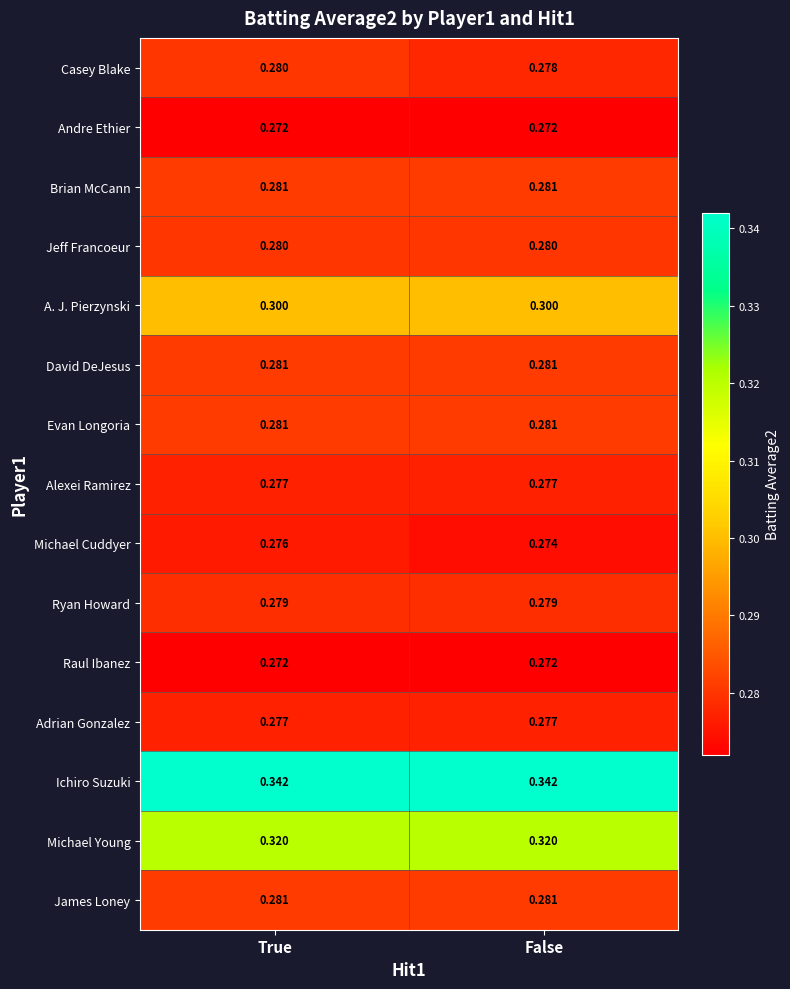

Where is Casey Blake nearest to the value 0?

False